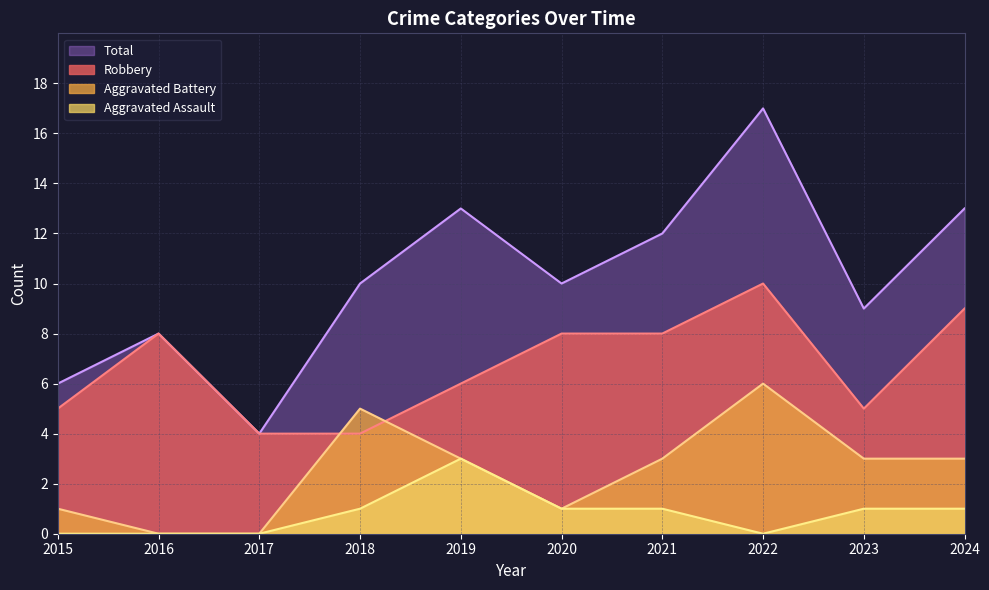

How many categories are shown in the chart?

10